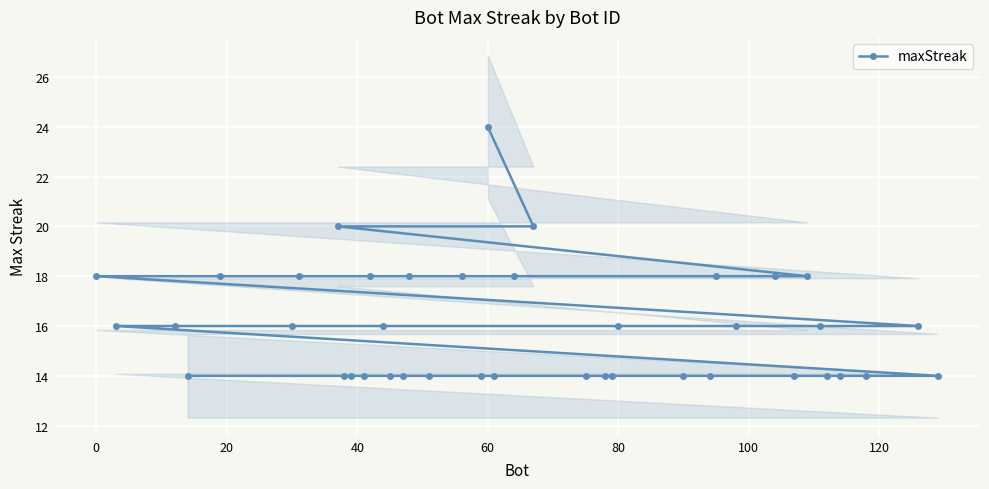

The value of maxStreak at 80 is 16. True or false?

True